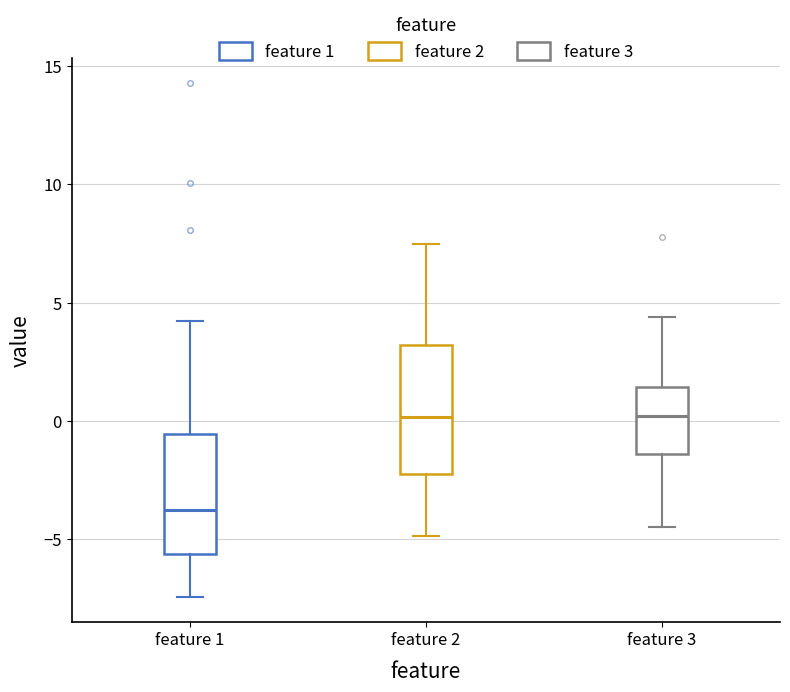

Where is the lower edge of the box for feature 2 on the y-axis? The values are not printed on the chart, so give them approximately, as read against the axis.

-2.5